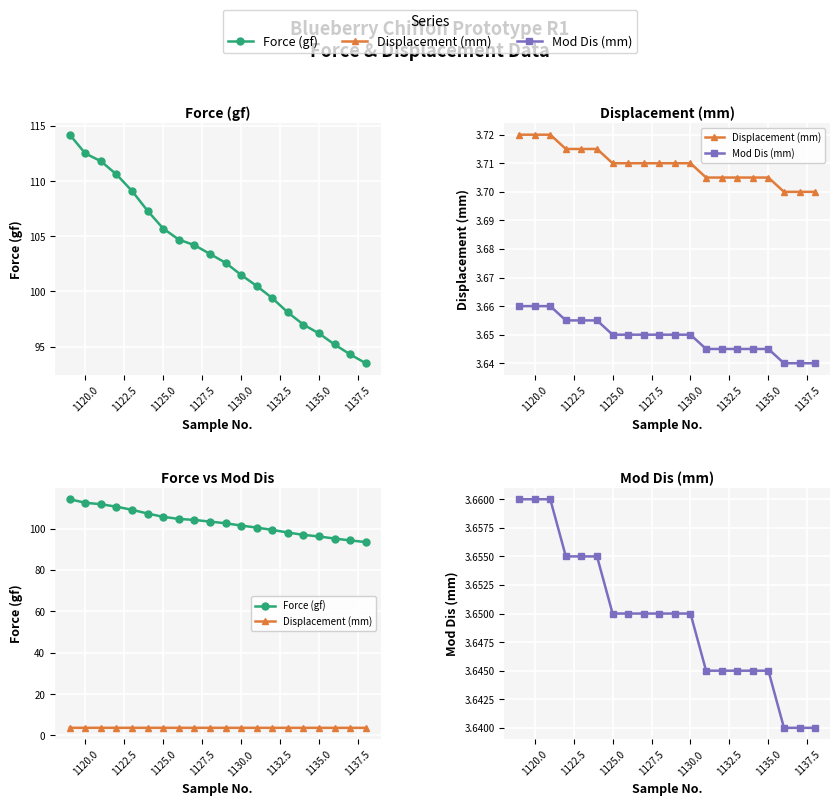

Does the chart display data point markers on the line(s)?

Yes